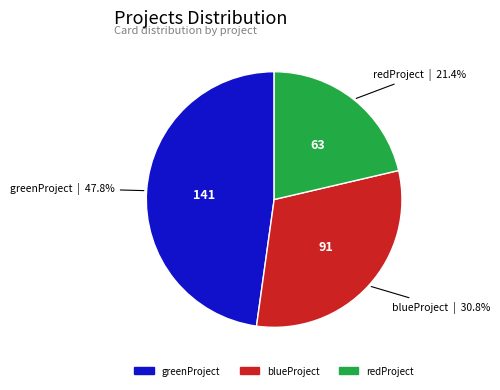

Which category has the biggest portion of the pie?

greenProject